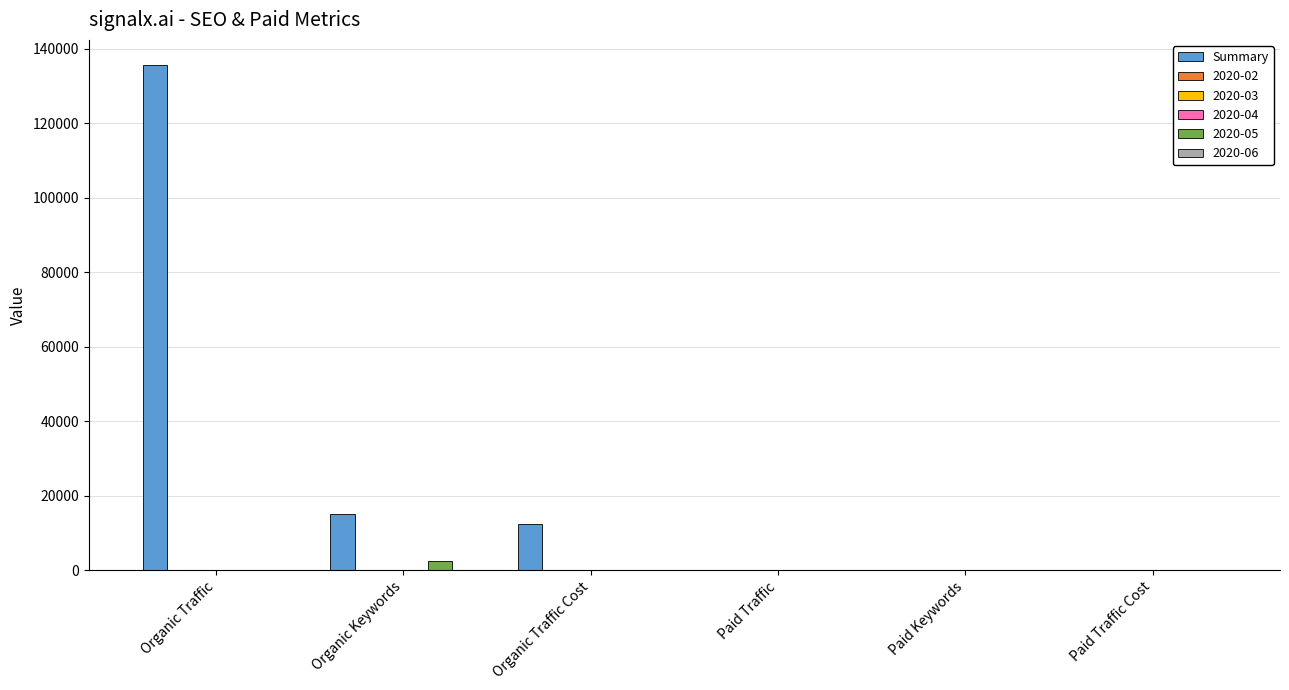

Are the bars horizontal?

No